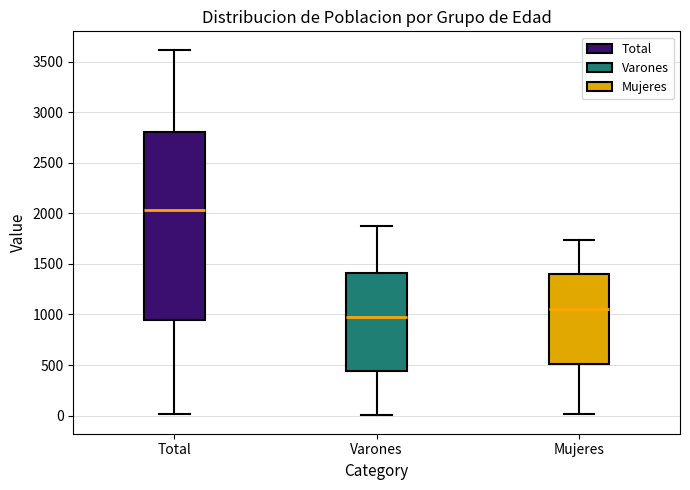

Which box's median line is the lowest?

Varones